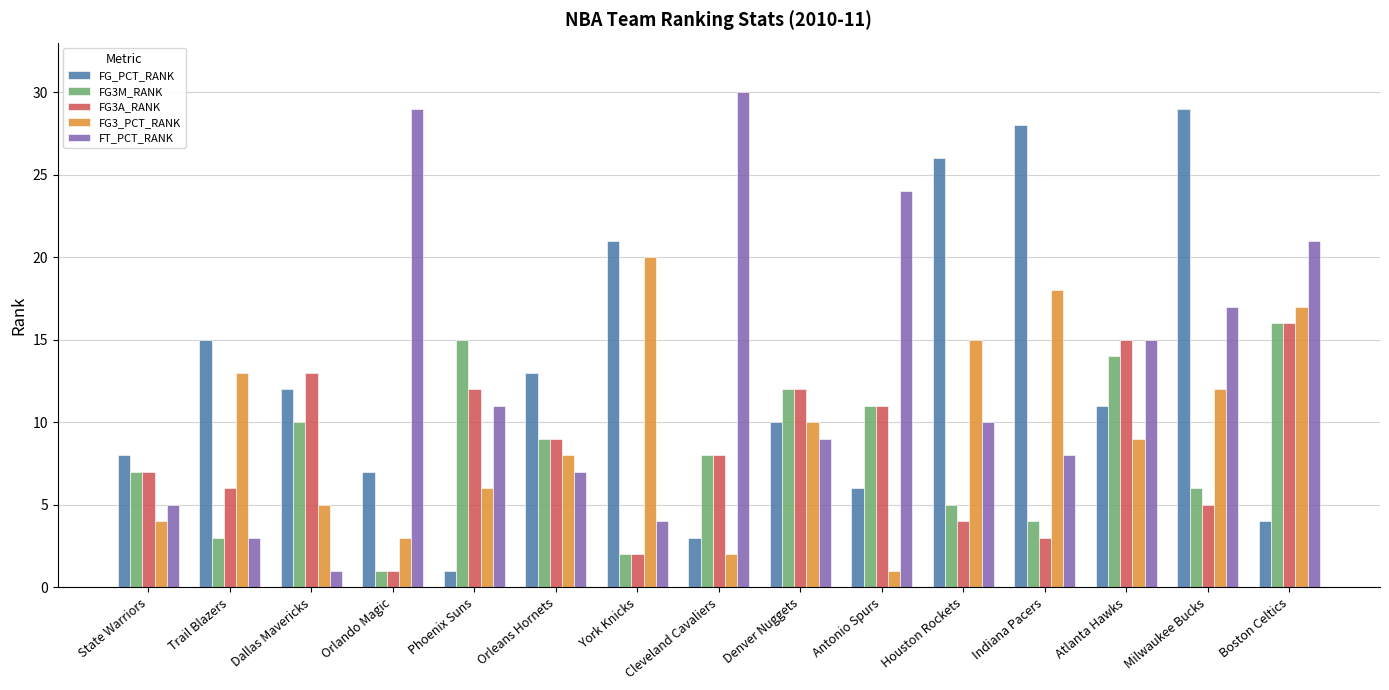

What position from the left is Indiana Pacers?

12